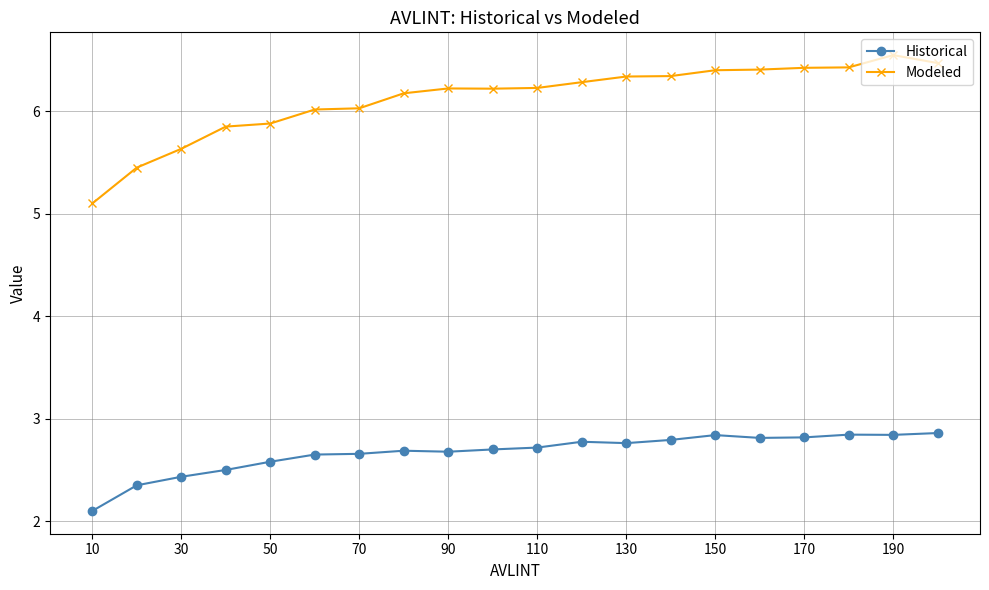

How many lines are shown in the chart?

2